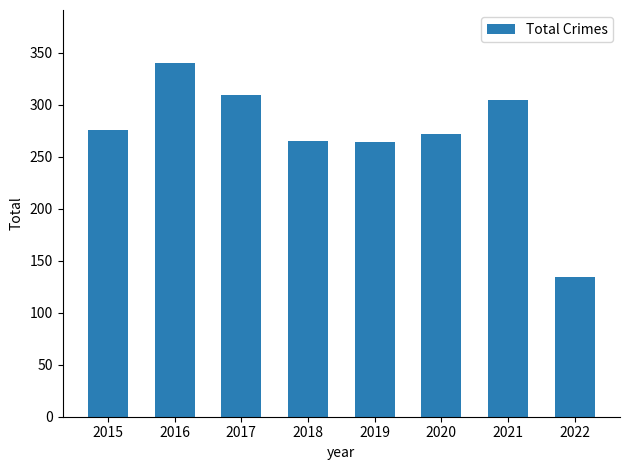

What is the sum of the values at 2020 and 2021?

576